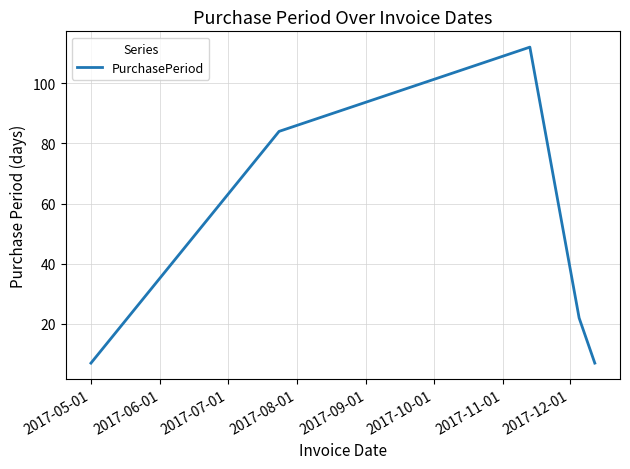

Reading right to left, transcribe all the data shown in this chart.

7	22	112	84	7